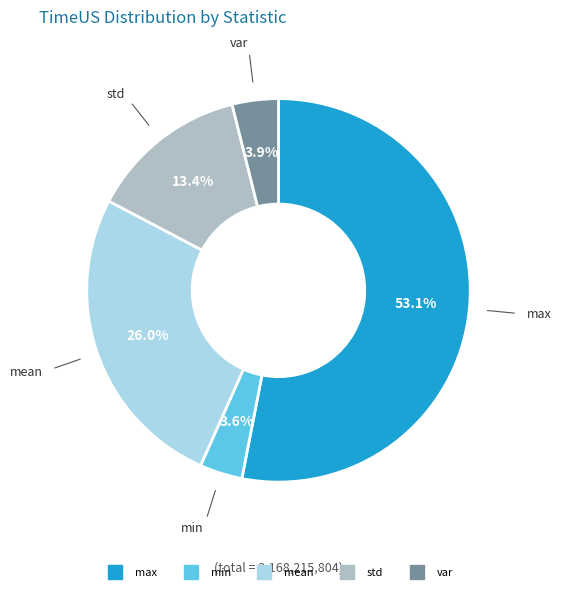

What is the ratio of the value at std to the value at var?

3.4